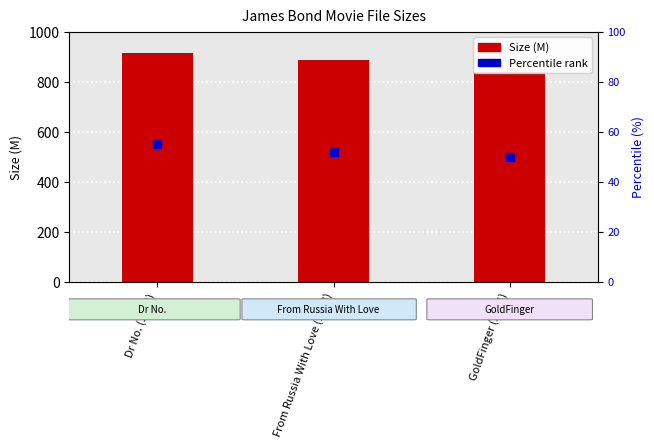

Which series has the widest spread of Y values?

Size